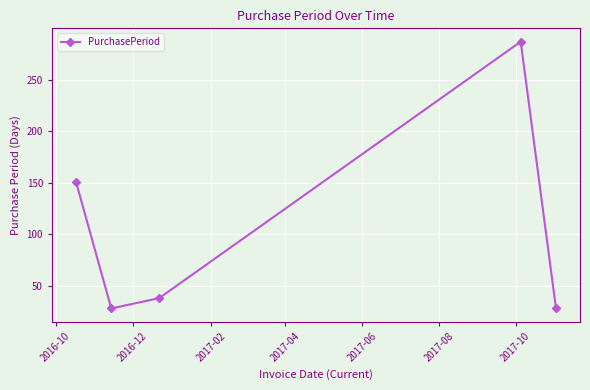

What is the value of the 4th point from the left?

287